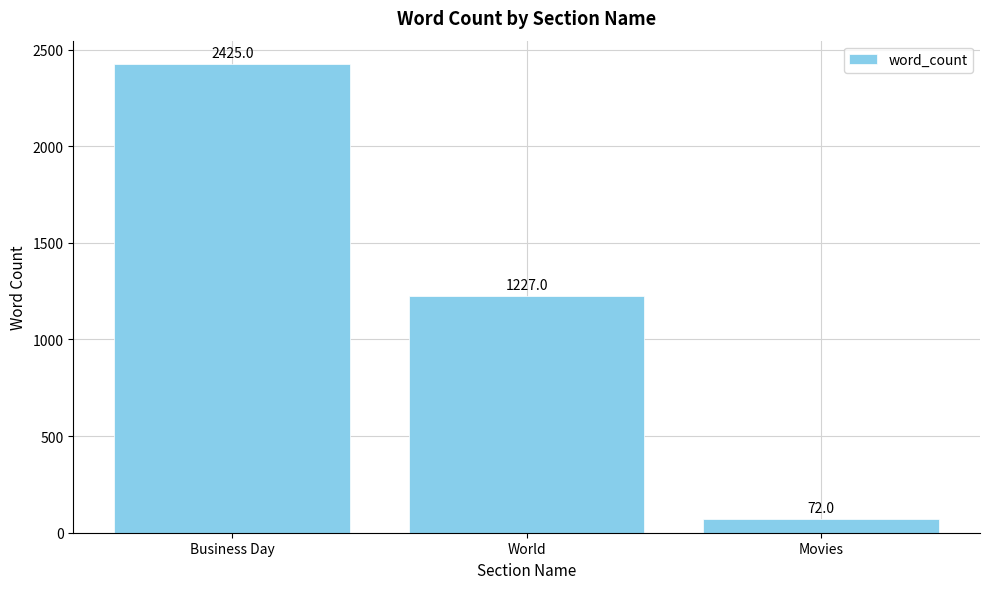

What is the smallest value displayed?

72